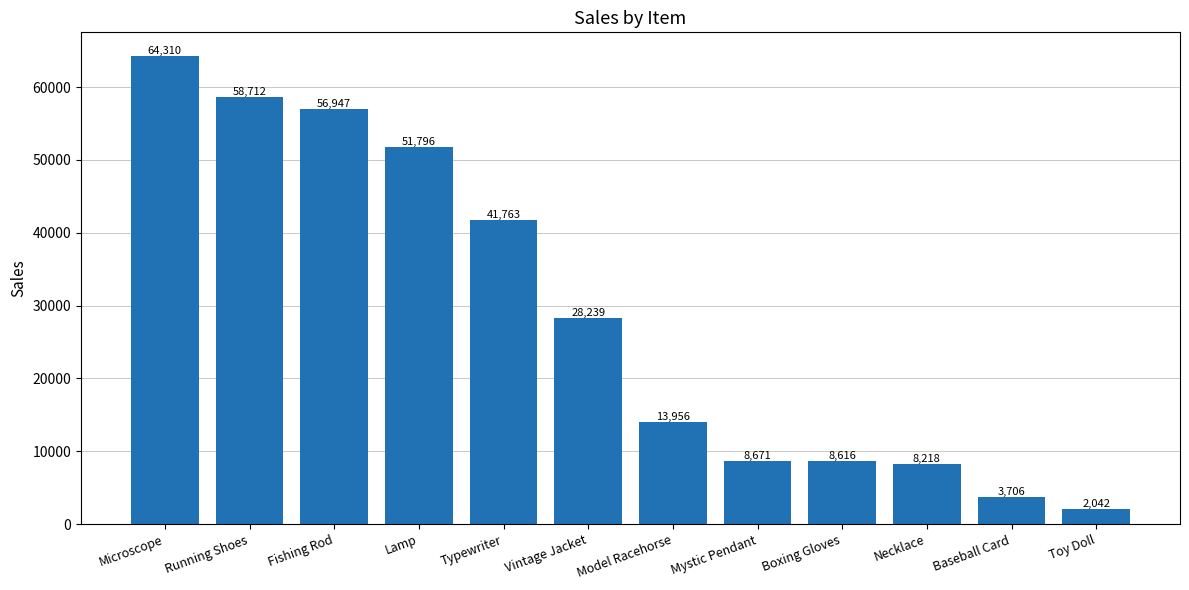

True or false: the data shows 14530.4 at Boxing Gloves.

False